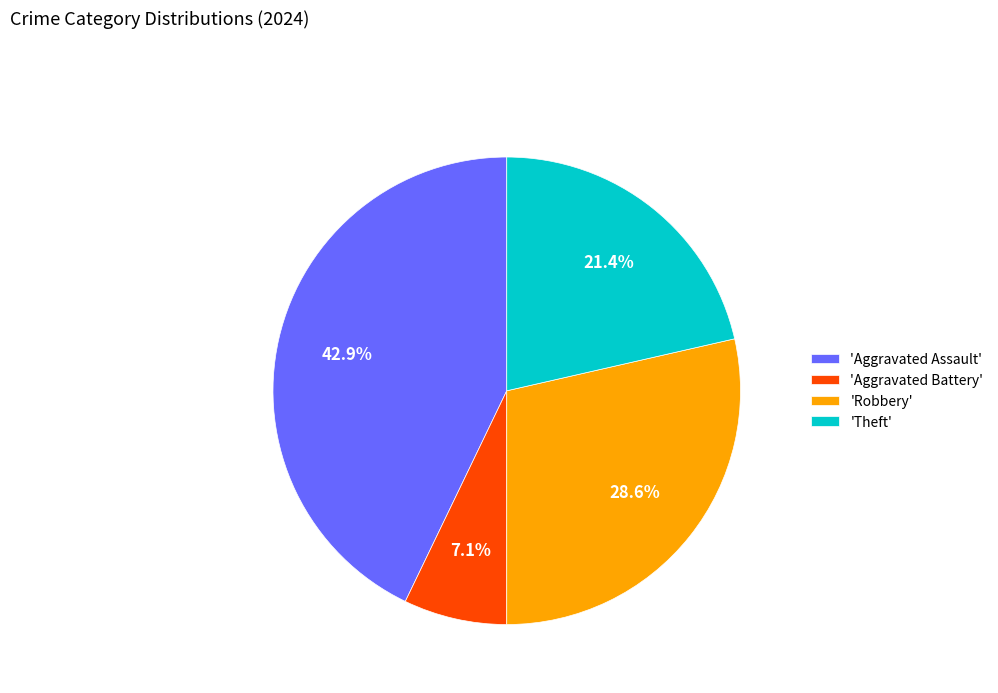

Rank the categories by value from highest to lowest.

'Aggravated Assault', 'Robbery', 'Theft', 'Aggravated Battery'